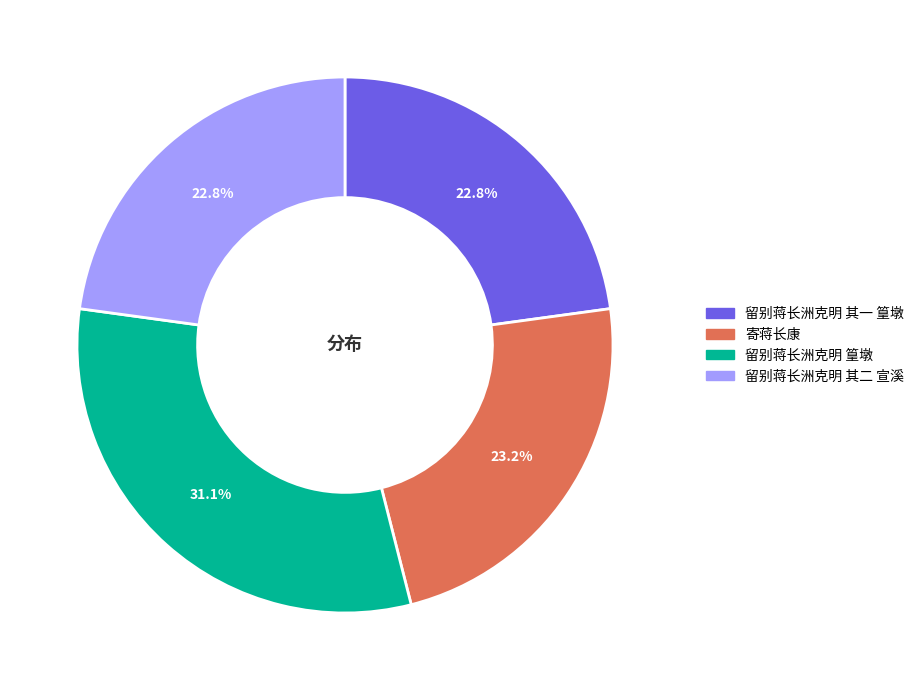

How many slices are in this pie chart?

4